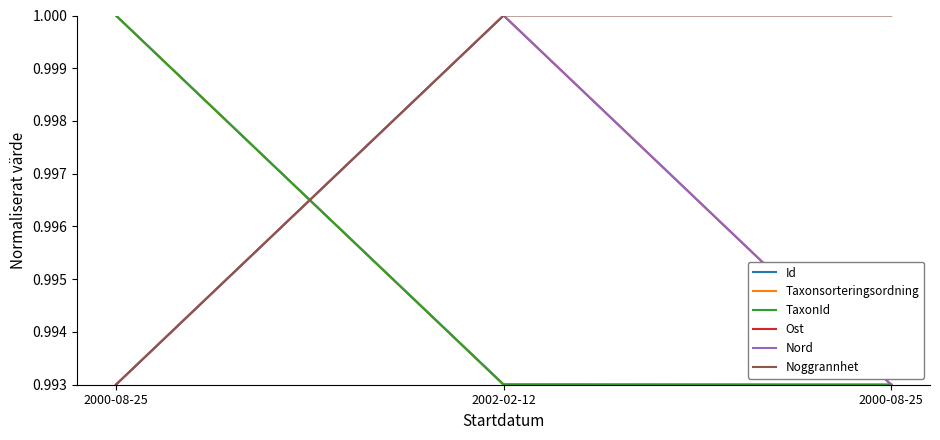

Does the chart have visible grid lines?

No